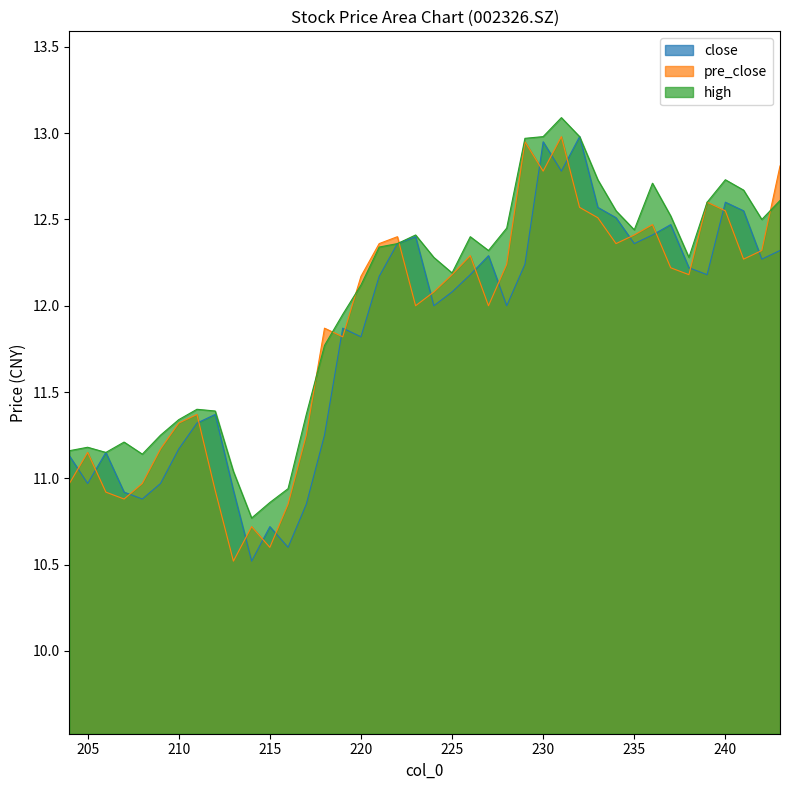

Which category has the highest value in the close series?

232